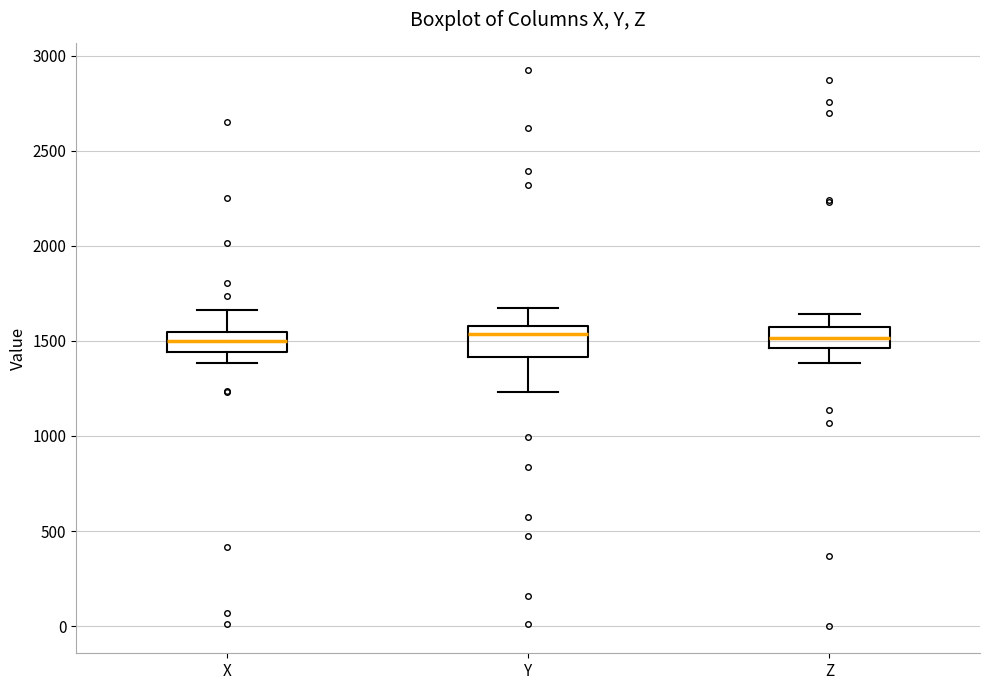

Reading left to right, read every box against the y-axis: the position of its median line, the range the box covers, and the ends of its whiskers. The values are not printed on the chart, so give them approximately, as read against the axis.

X: median 1500, box 1450 to 1550, whiskers 1400 to 1650
Y: median 1550, box 1400 to 1600, whiskers 1250 to 1650
Z: median 1500, box 1450 to 1550, whiskers 1400 to 1650